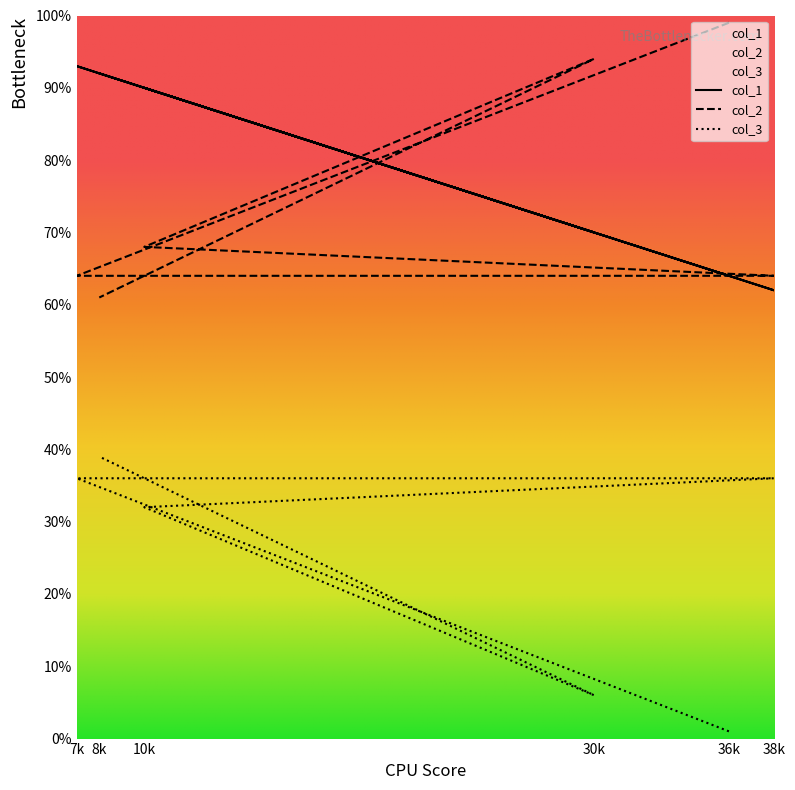

Reading left to right, extract all data points from this chart.

col_1: 7k=93	8k=92	10k=90	30k=70	36k=64	38k=62
col_2: 7k=64	8k=61	10k=68	30k=94	36k=99	38k=64
col_3: 7k=36	8k=39	10k=32	30k=6	36k=1	38k=36